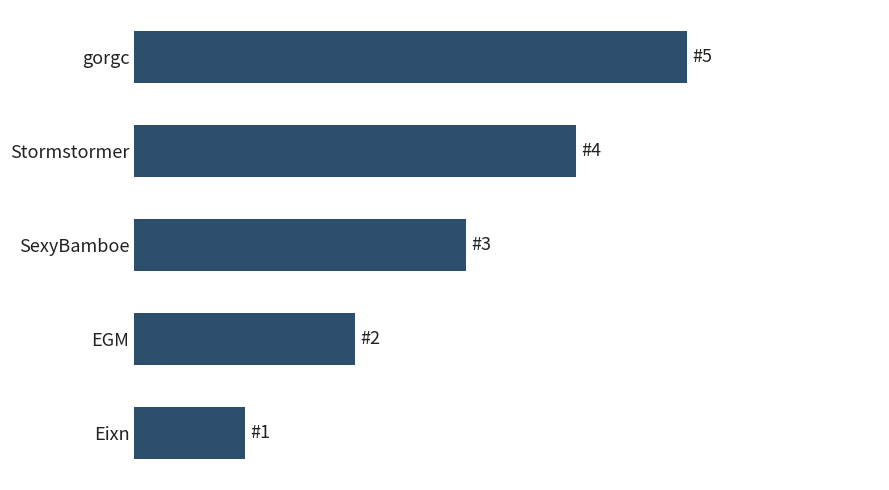

List the labels in order of value, largest first.

gorgc, Stormstormer, SexyBamboe, EGM, Eixn